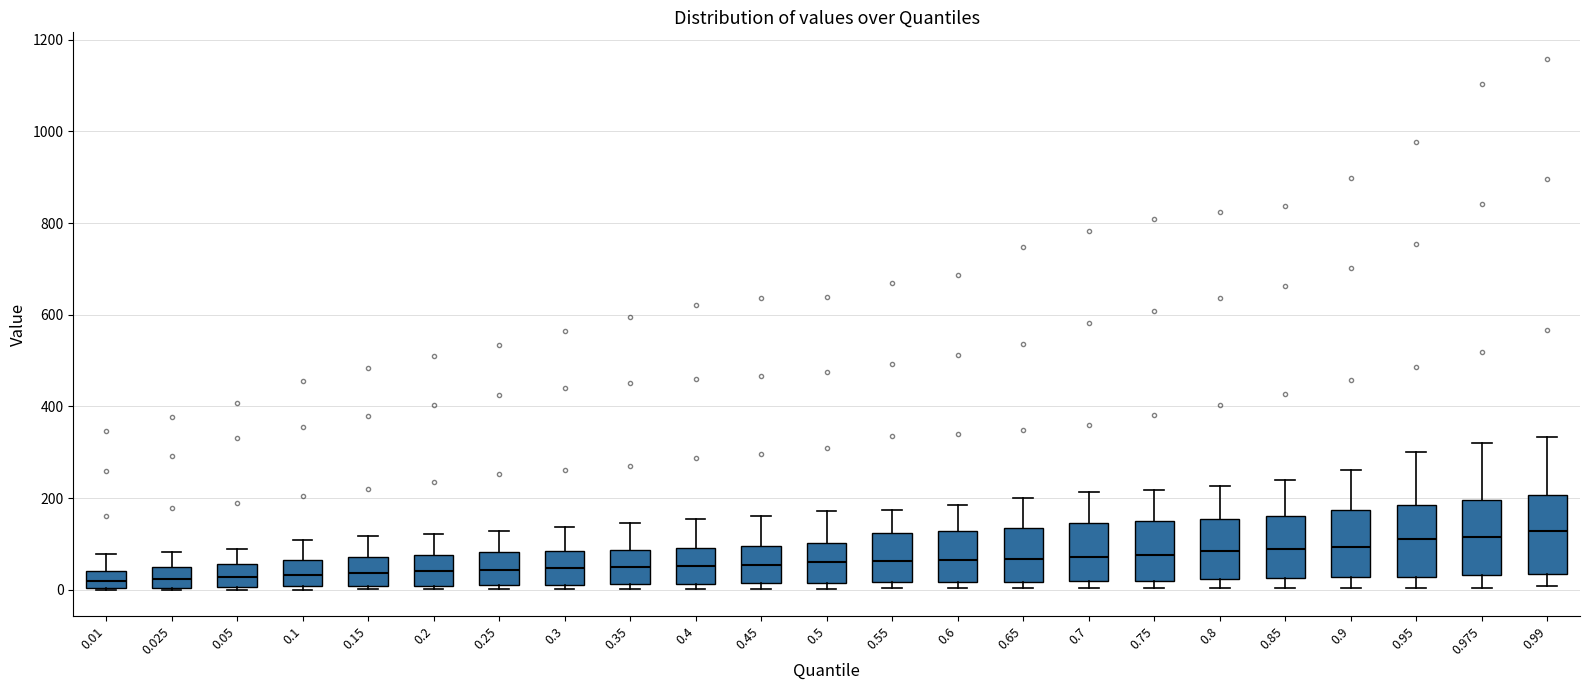

Reading left to right, transcribe this box plot: for each box, give where its median line is, the range the box spans, and where its two whiskers end, as read against the y-axis. The values are not printed on the chart, so give them approximately, as read against the axis.

0.01: median 20, box 0 to 40, whiskers 0 to 80
0.025: median 20, box 0 to 40, whiskers 0 to 80
0.05: median 20, box 0 to 60, whiskers 0 (just below the box's lower edge) to 100
0.1: median 40, box 0 to 60, whiskers 0 (just below the box's lower edge) to 100
0.15: median 40, box 0 to 80, whiskers 0 (just below the box's lower edge) to 120
0.2: median 40, box 0 to 80, whiskers 0 (just below the box's lower edge) to 120
0.25: median 40, box 20 to 80, whiskers 0 to 120
0.3: median 40, box 20 to 80, whiskers 0 to 140
0.35: median 60, box 20 to 80, whiskers 0 to 140
0.4: median 60, box 20 to 100, whiskers 0 to 160
0.45: median 60, box 20 to 100, whiskers 0 to 160
0.5: median 60, box 20 to 100, whiskers 0 to 180
0.55: median 60, box 20 to 120, whiskers 0 to 180
0.6: median 60, box 20 to 120, whiskers 0 to 180
0.65: median 60, box 20 to 140, whiskers 0 to 200
0.7: median 80, box 20 to 140, whiskers 0 to 220
0.75: median 80, box 20 to 160, whiskers 0 to 220
0.8: median 80, box 20 to 160, whiskers 0 to 220
0.85: median 80, box 20 to 160, whiskers 0 to 240
0.9: median 100, box 20 to 180, whiskers 0 to 260
0.95: median 120, box 20 to 180, whiskers 0 to 300
0.975: median 120, box 40 to 200, whiskers 0 to 320
0.99: median 120, box 40 to 200, whiskers 0 to 340